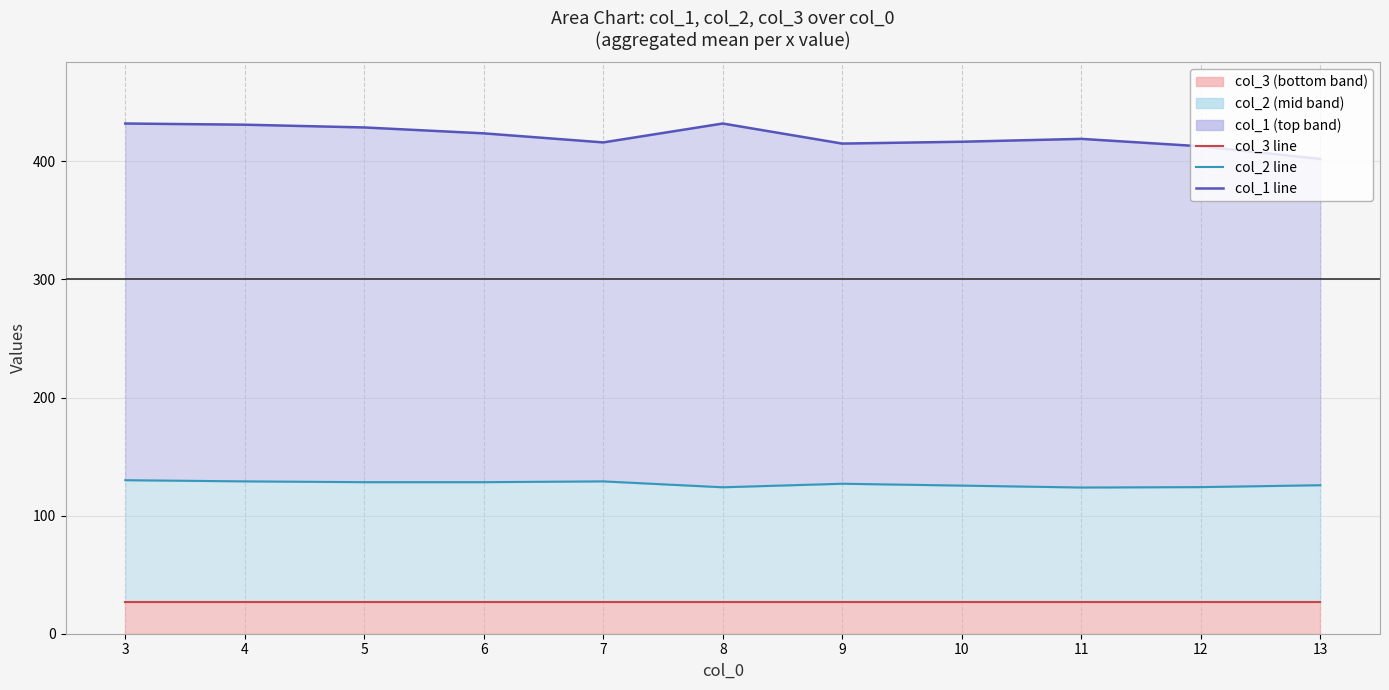

Rank the series by their maximum value, from lowest to highest.

col_3 line, col_2 line, col_1 line